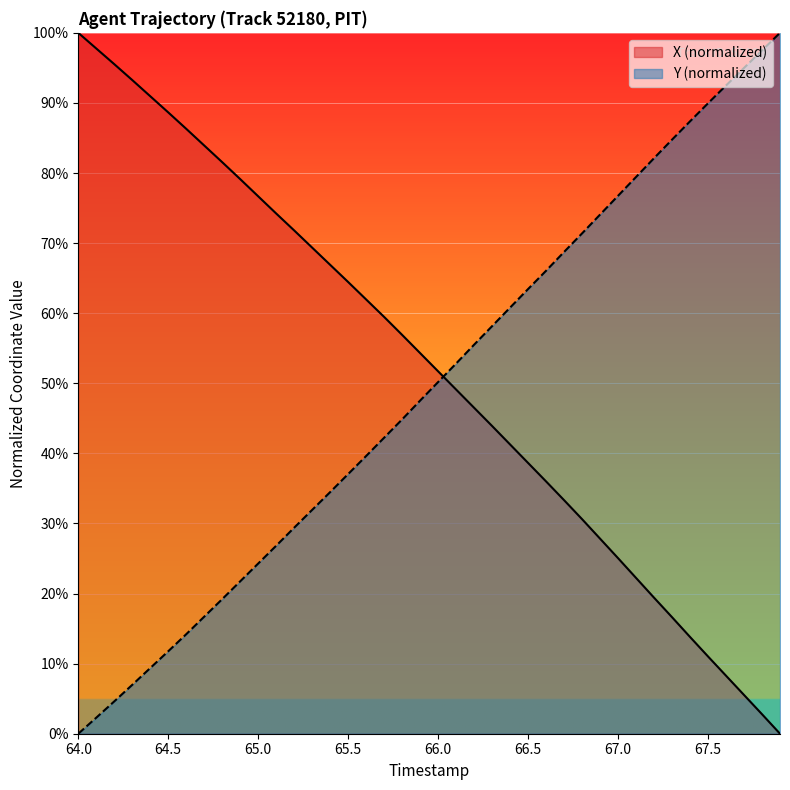

What is the average value of the Y series?

49.3